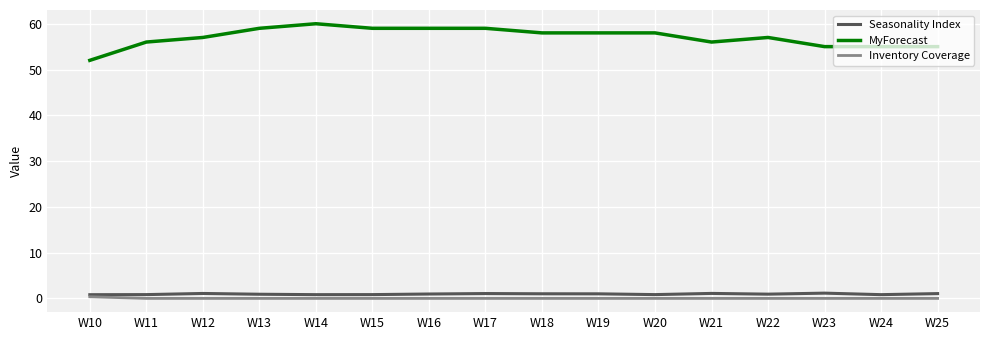

Is the value of Inventory Coverage at W19 greater than the value of Seasonality Index at W23?

No